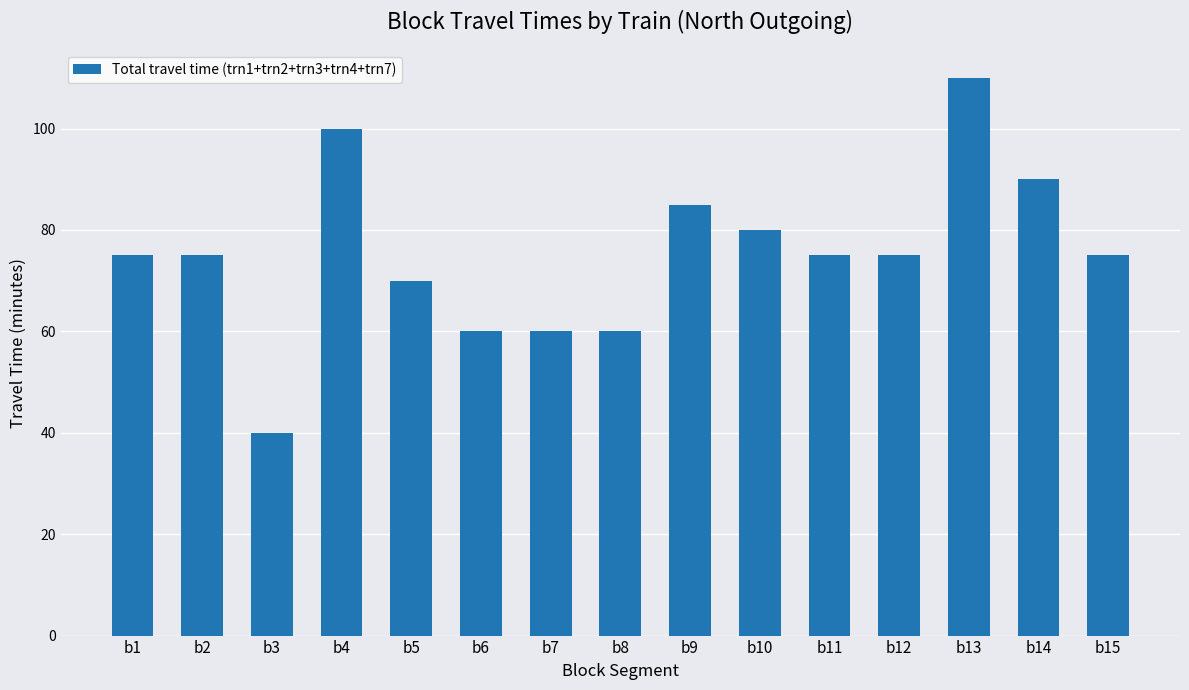

What is the value of the 12th bar from the left?

75